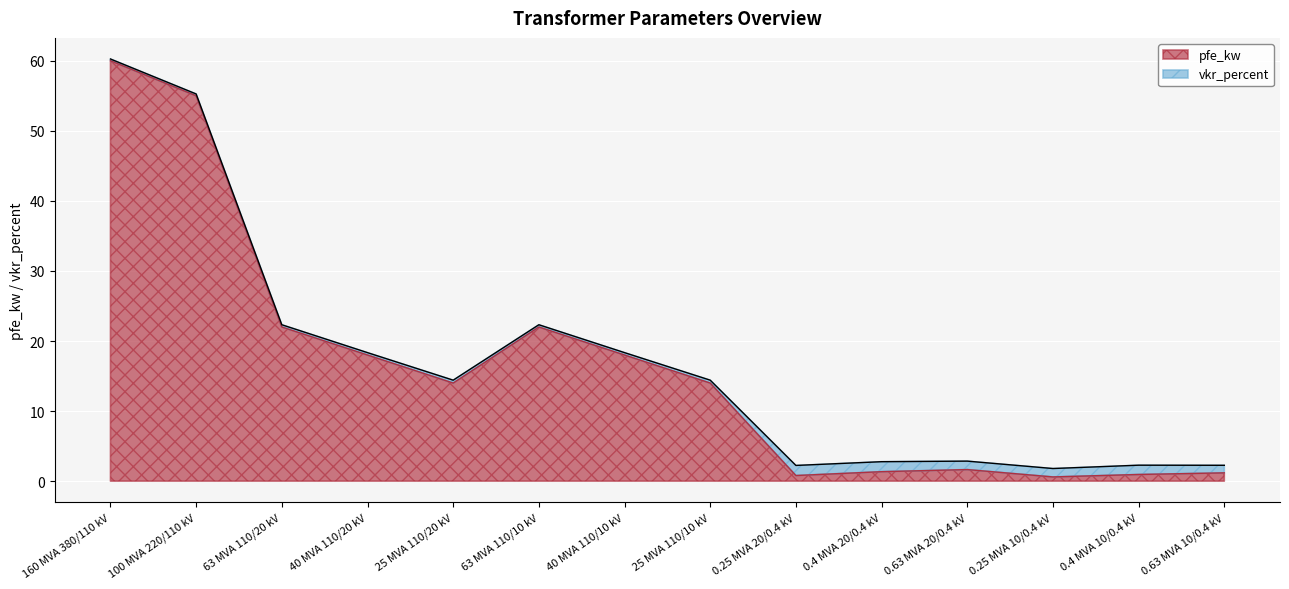

Reading left to right, transcribe all the data shown in this chart.

60.0	55.0	22.0	18.0	14.0	22.0	18.0	14.0	0.8	1.4	1.6	0.6	0.9	1.2